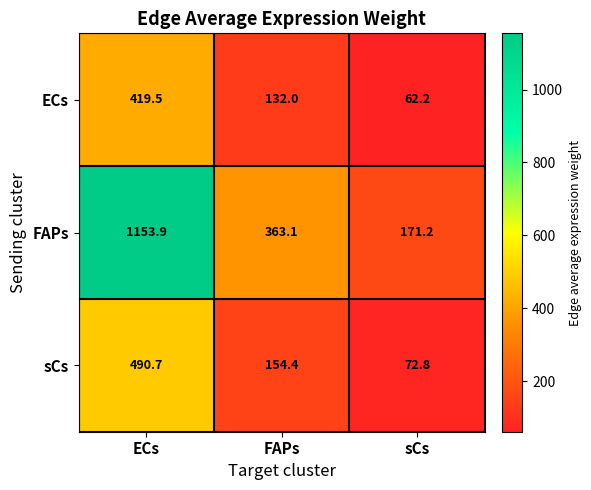

At how many categories does at least one series exceed 315?

2